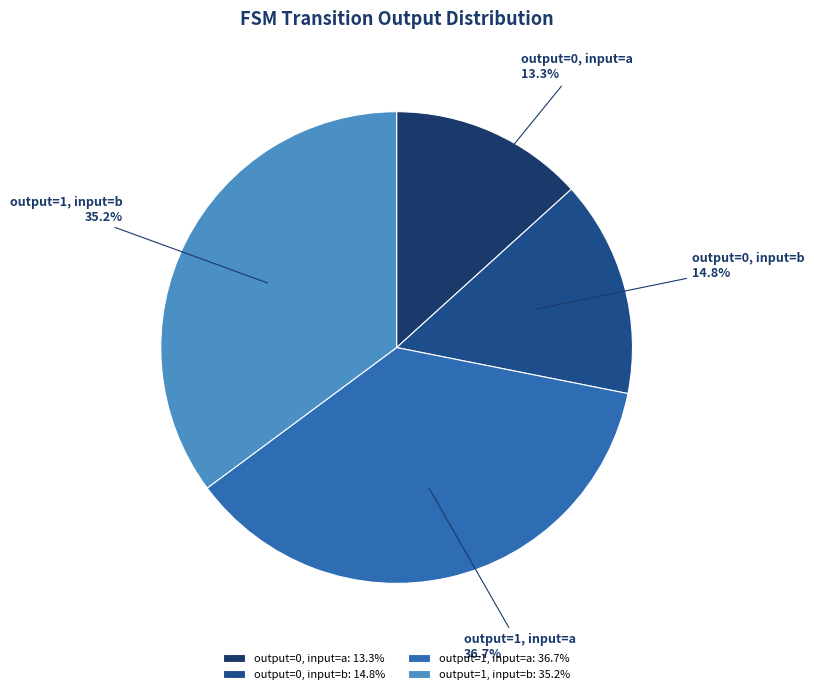

What percentage is the output=0, input=a slice, to the nearest percent?

13%